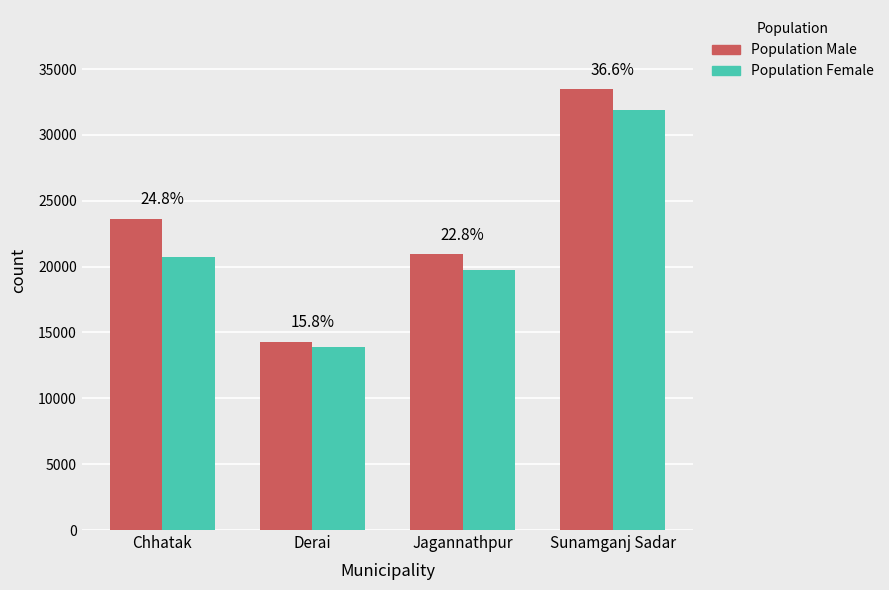

What position from the right is Sunamganj Sadar?

1